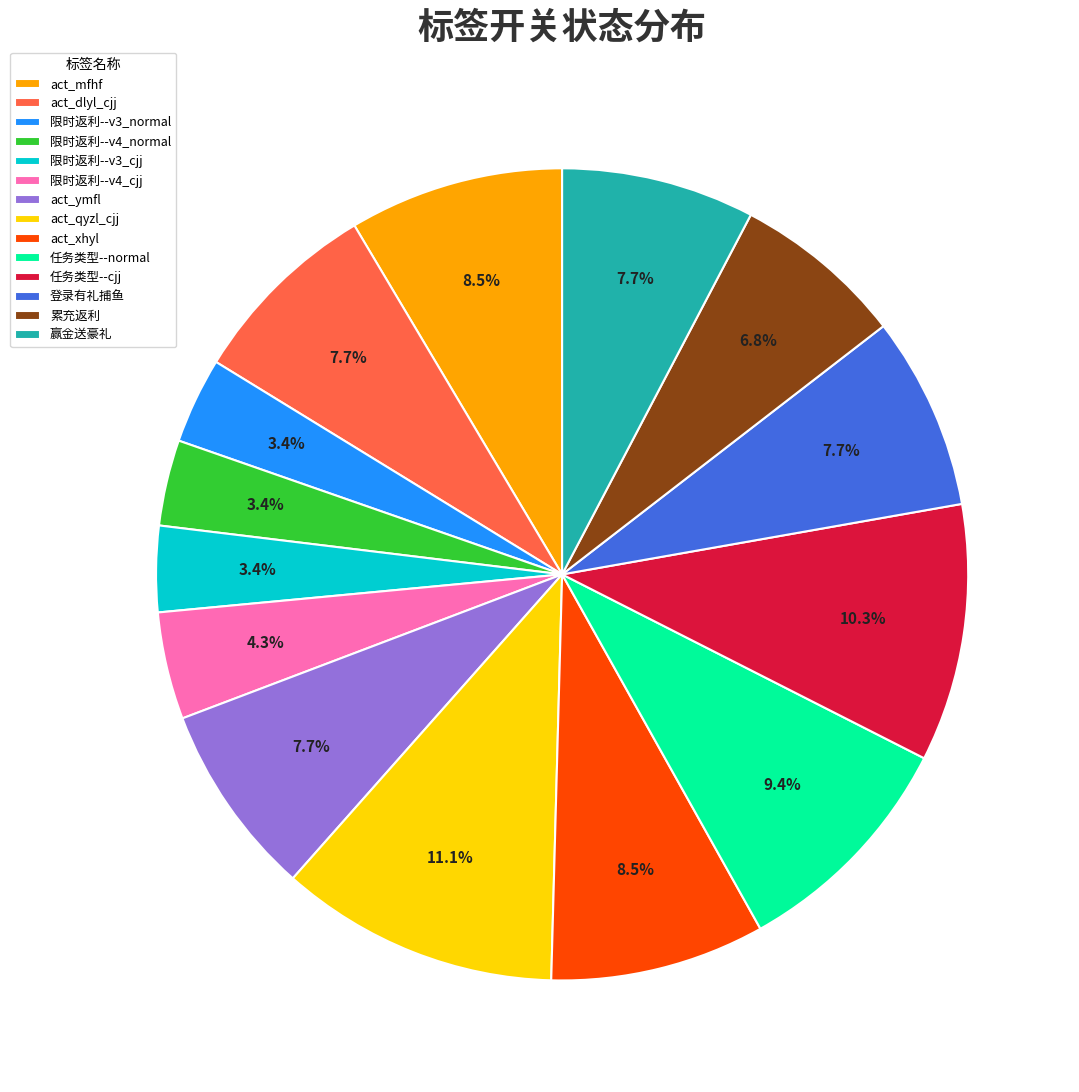

To the nearest percent, what portion does 登录有礼捕鱼 represent?

8%